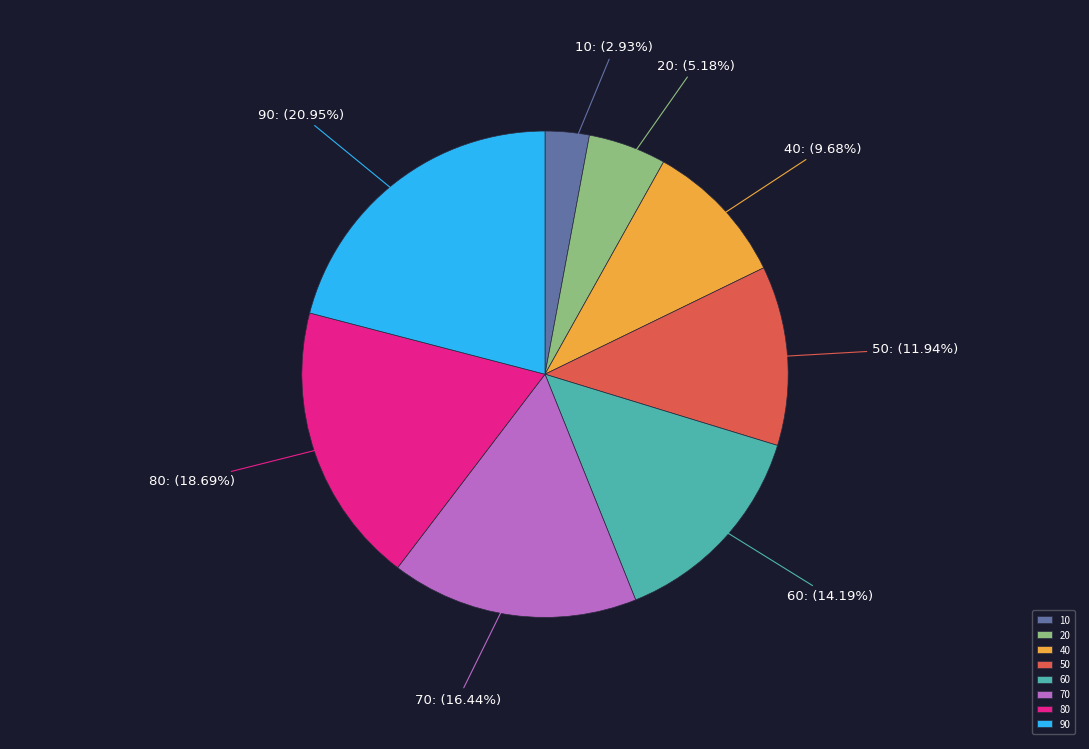

Rank the categories by value from highest to lowest.

90, 80, 70, 60, 50, 40, 20, 10